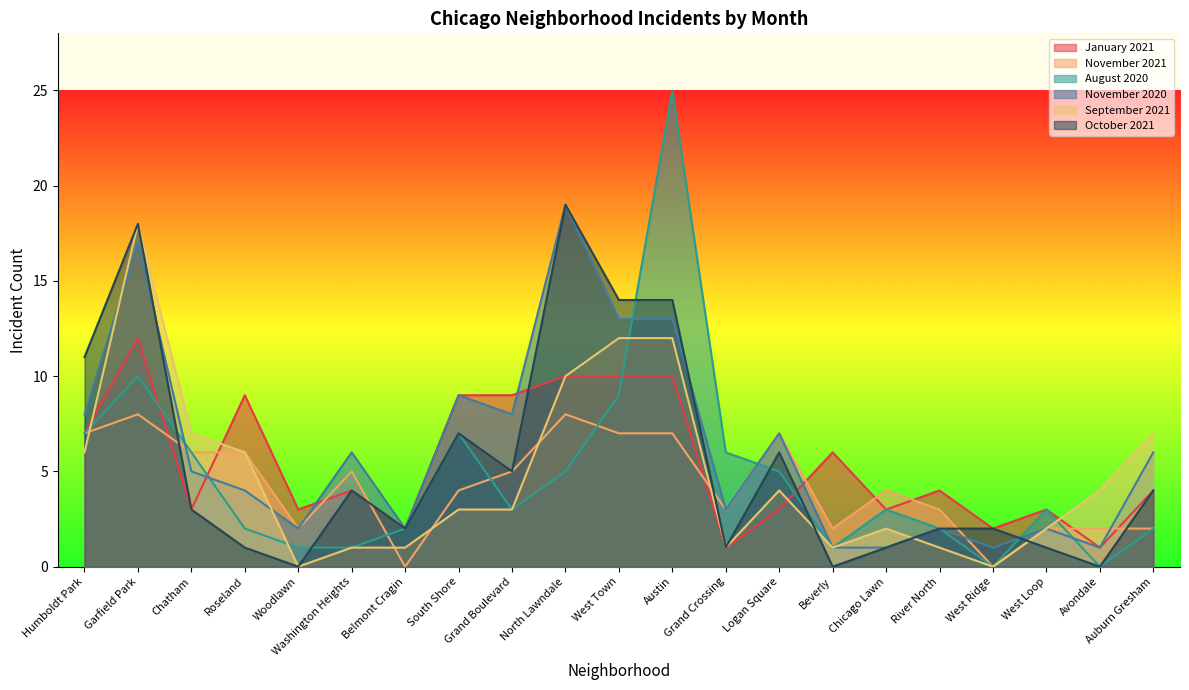

True or false: November 2021 has a value of 2 at West Loop.

True